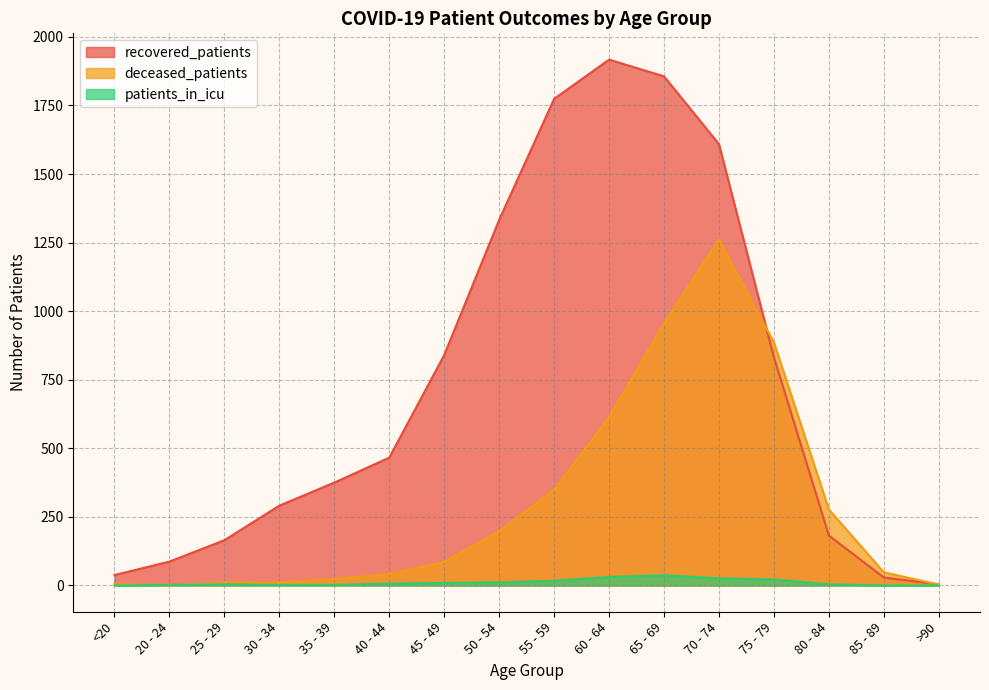

What position from the right is 35 - 39?

12